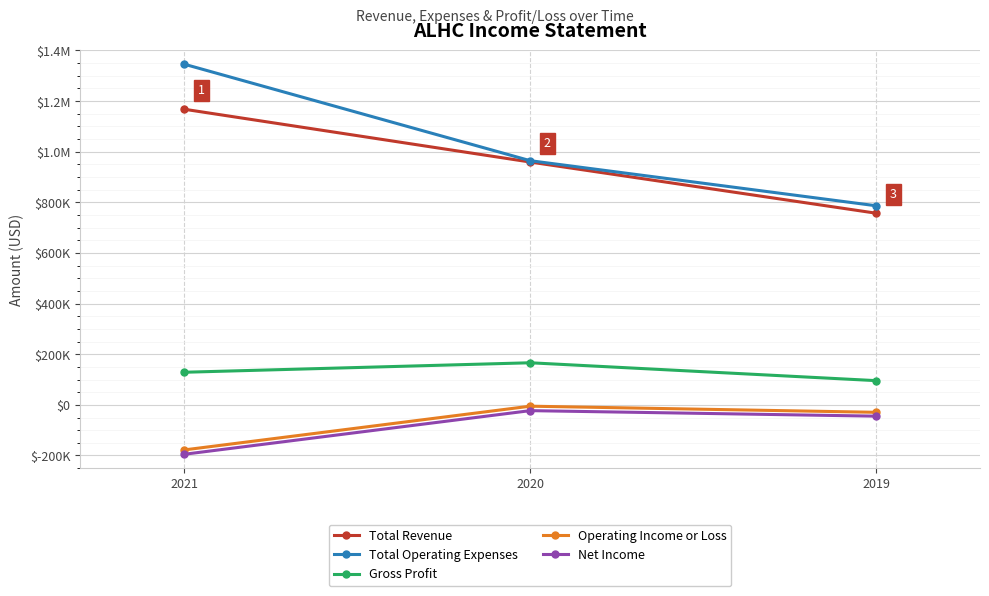

Count the Gross Profit values in the range 95600 to 166200.

3